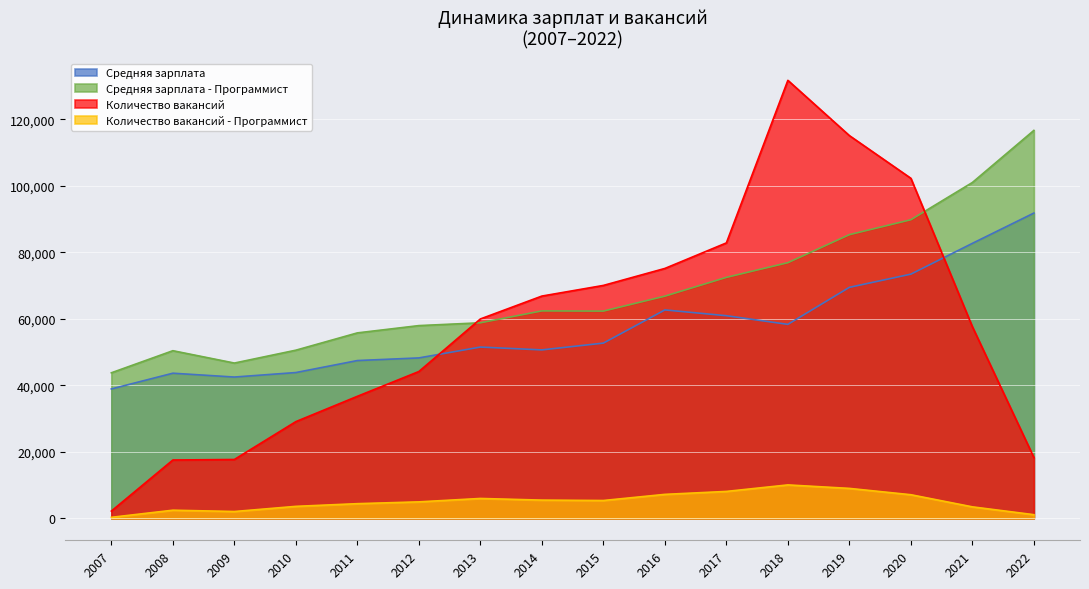

How many data points in Количество вакансий are less than 59954?

8